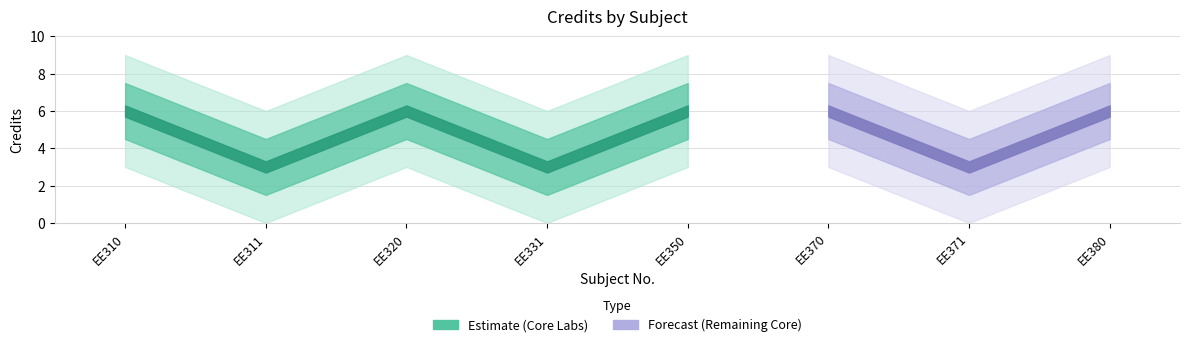

What is the difference between the maximum and minimum values?

3